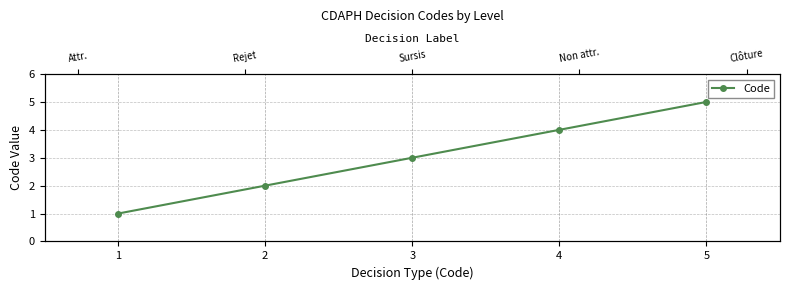

At which label is the value closest to 3?

3